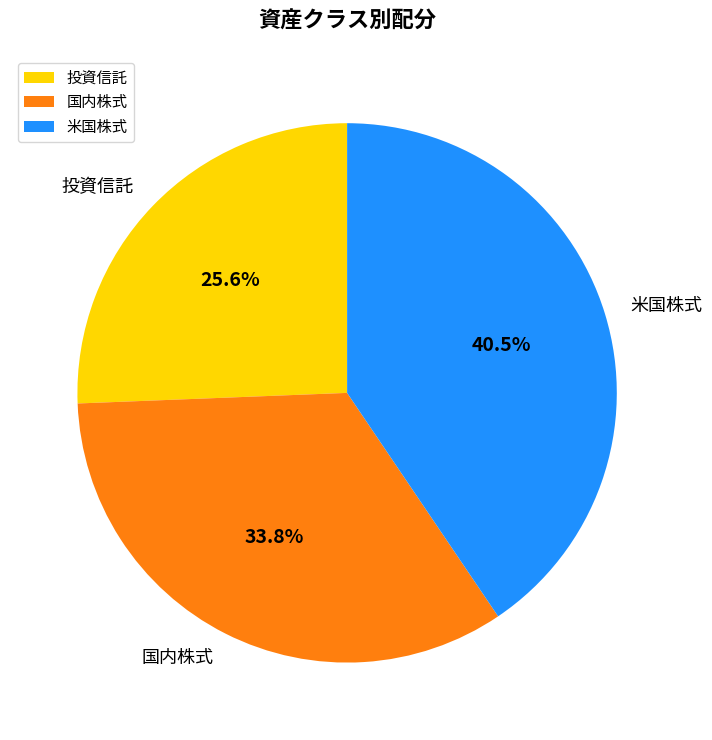

What is the largest slice in the pie chart?

米国株式